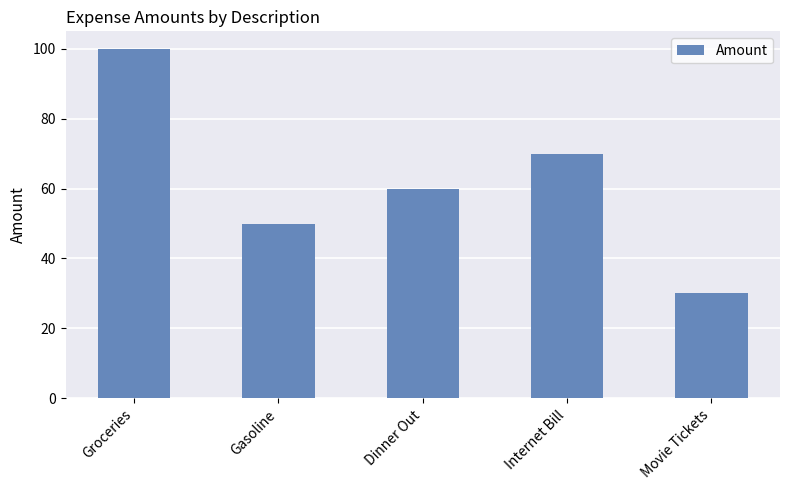

Which has a higher value, Internet Bill or Gasoline?

Internet Bill